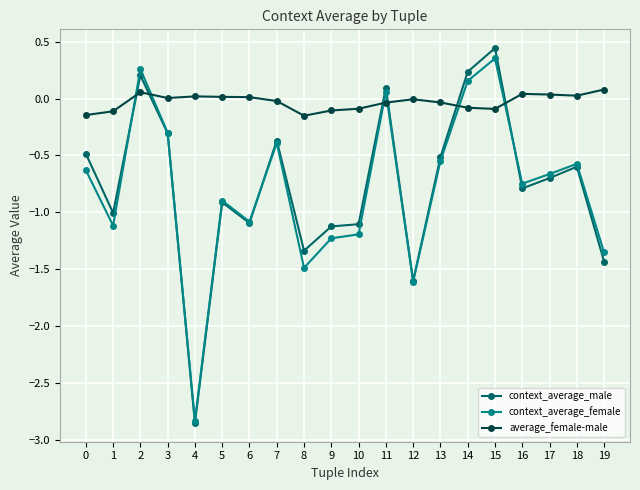

Which label corresponds to the smallest value in the chart?

4